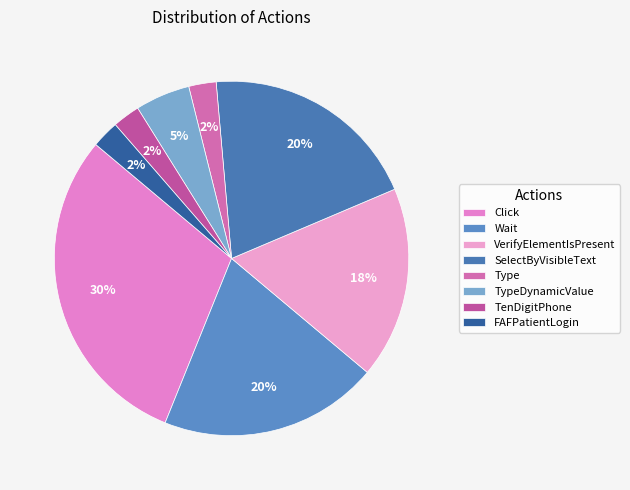

The Wait slice represents 20% of the pie. True or false?

True